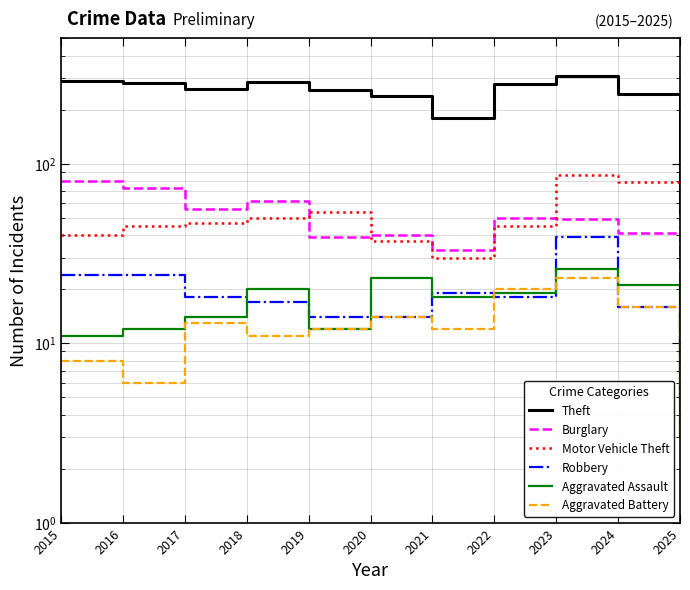

Which series has the largest range (max minus min)?

Theft